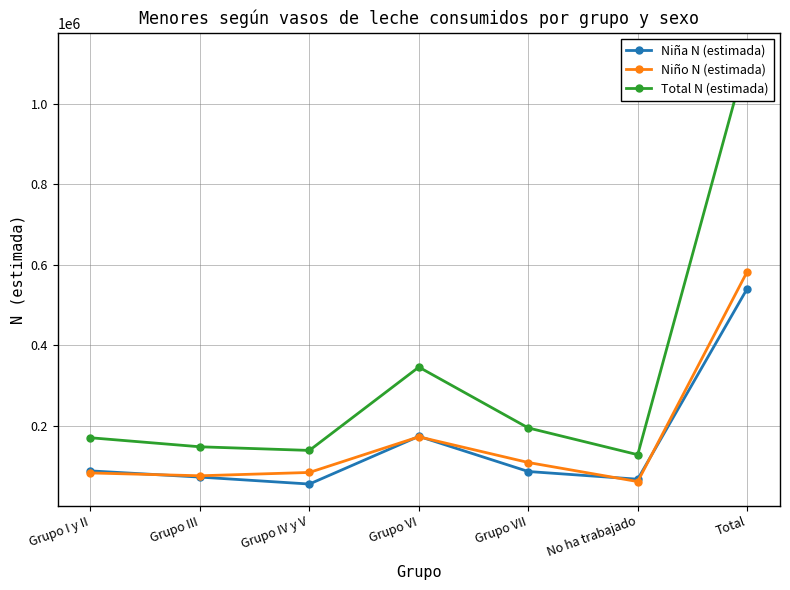

Where is the first local minimum for Niña N (estimada)?

Grupo IV y V